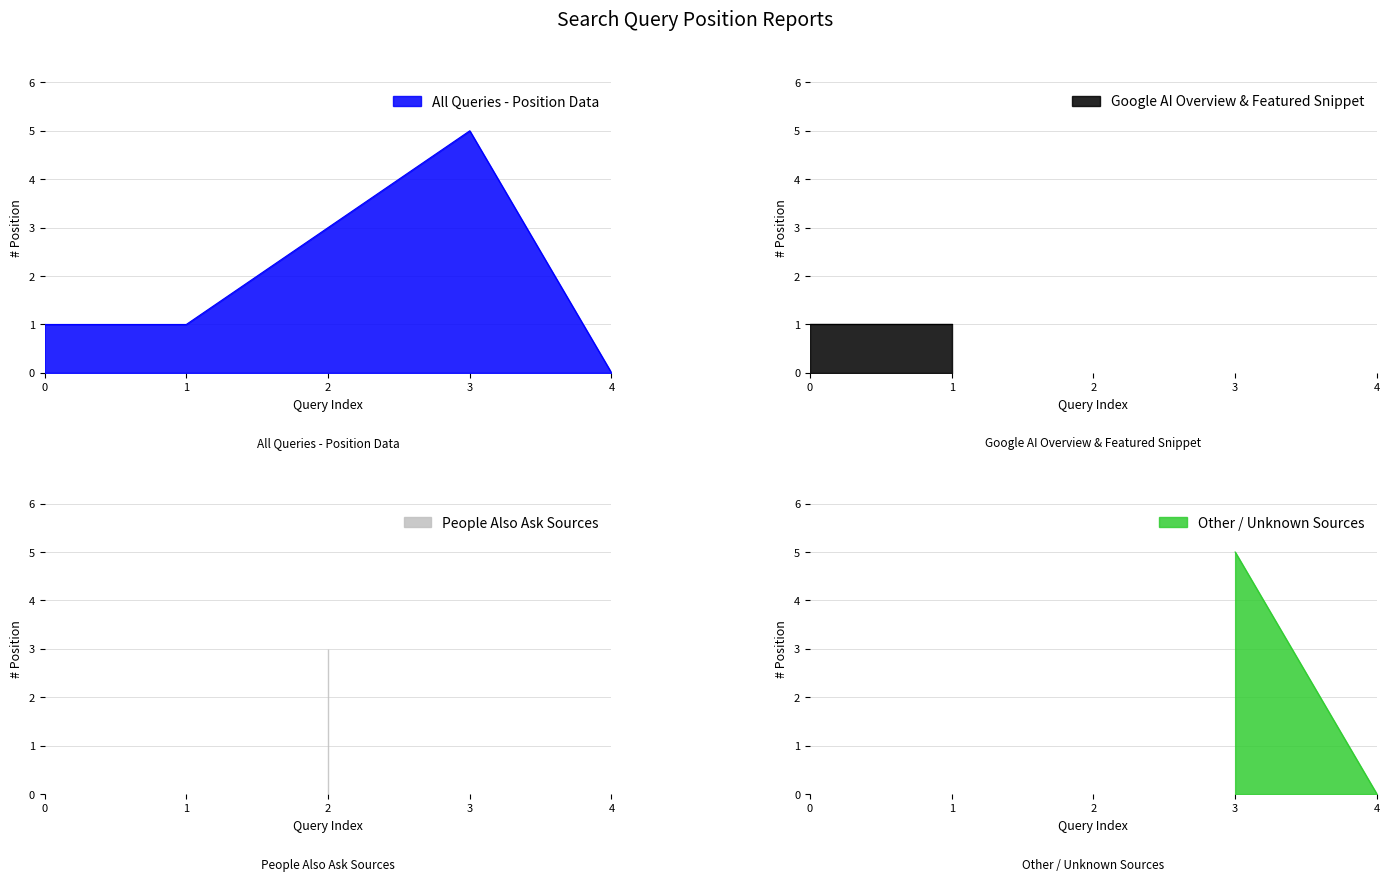

True or false: All Queries - Position Data has a value of 7 at 3.

False